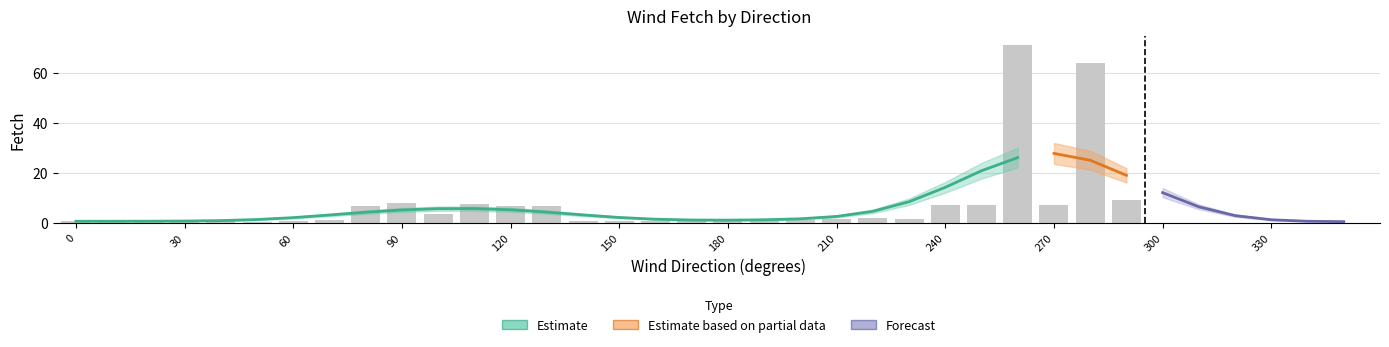

What is the difference between the maximum and second lowest values?

70.6